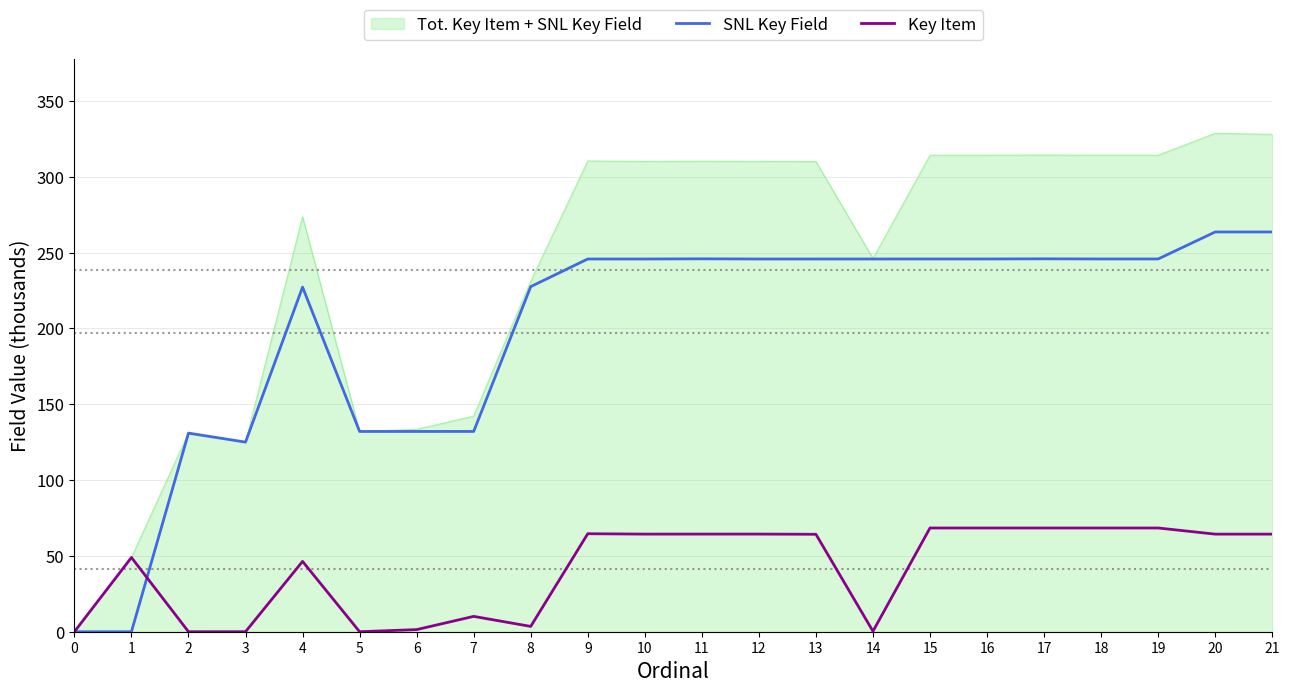

True or false: Key Item has a value of 98.8 at 10.

False